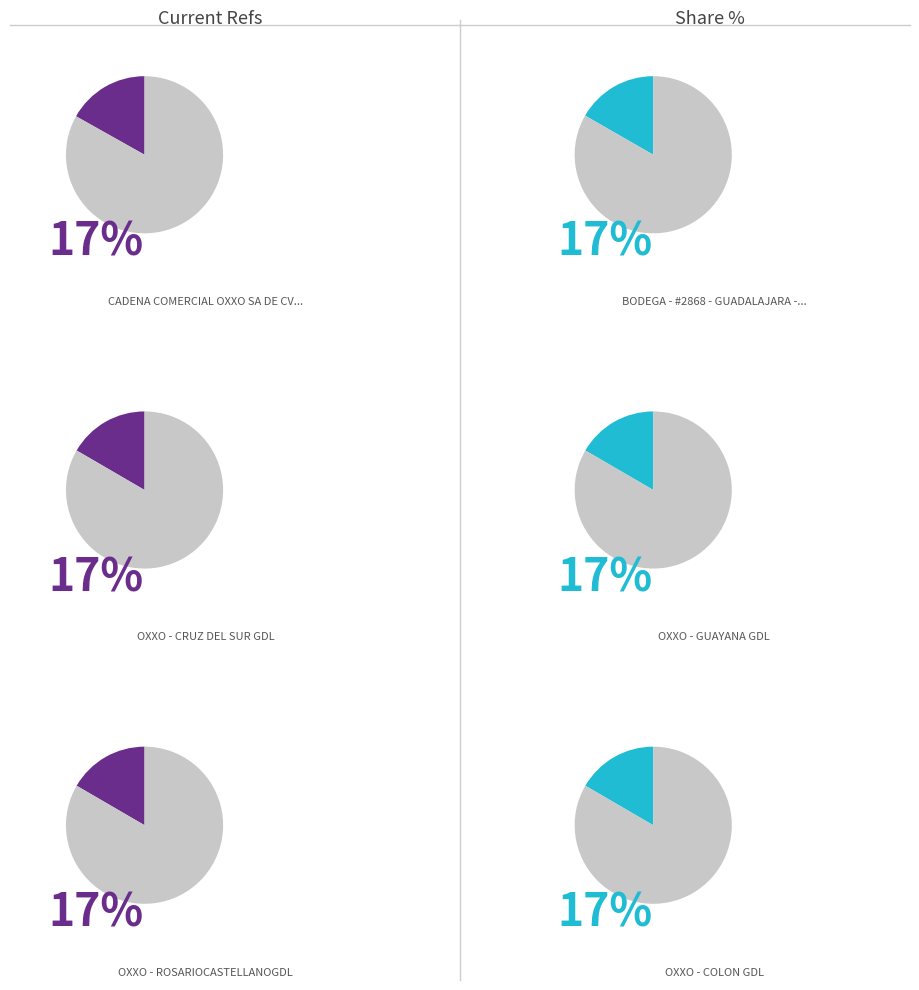

Count the number of slices in the pie.

6